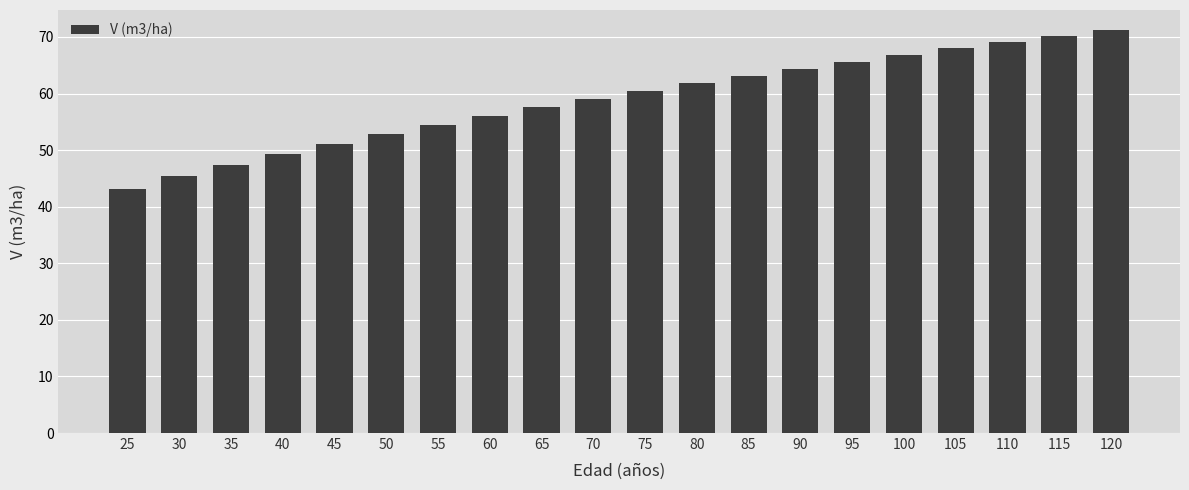

Rank the categories by value from highest to lowest.

120, 115, 110, 105, 100, 95, 90, 85, 80, 75, 70, 65, 60, 55, 50, 45, 40, 35, 30, 25